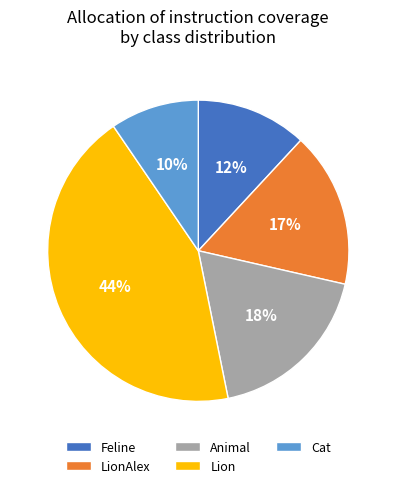

To the nearest percent, what is the difference between the largest and smallest slice percentages?

34%